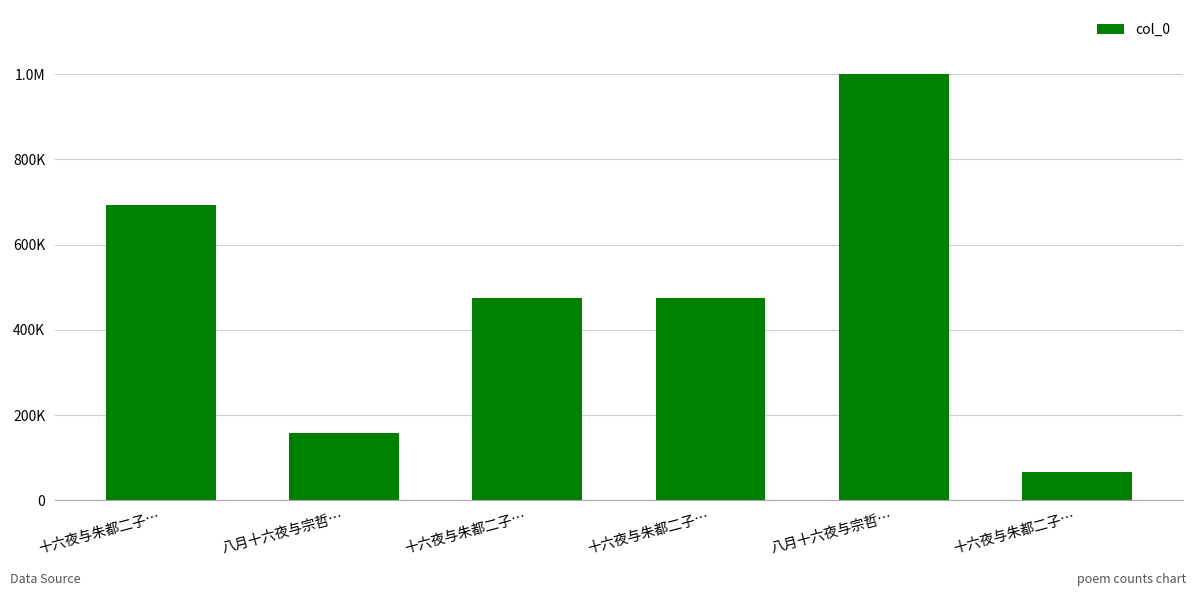

How many values are below 475270?

3